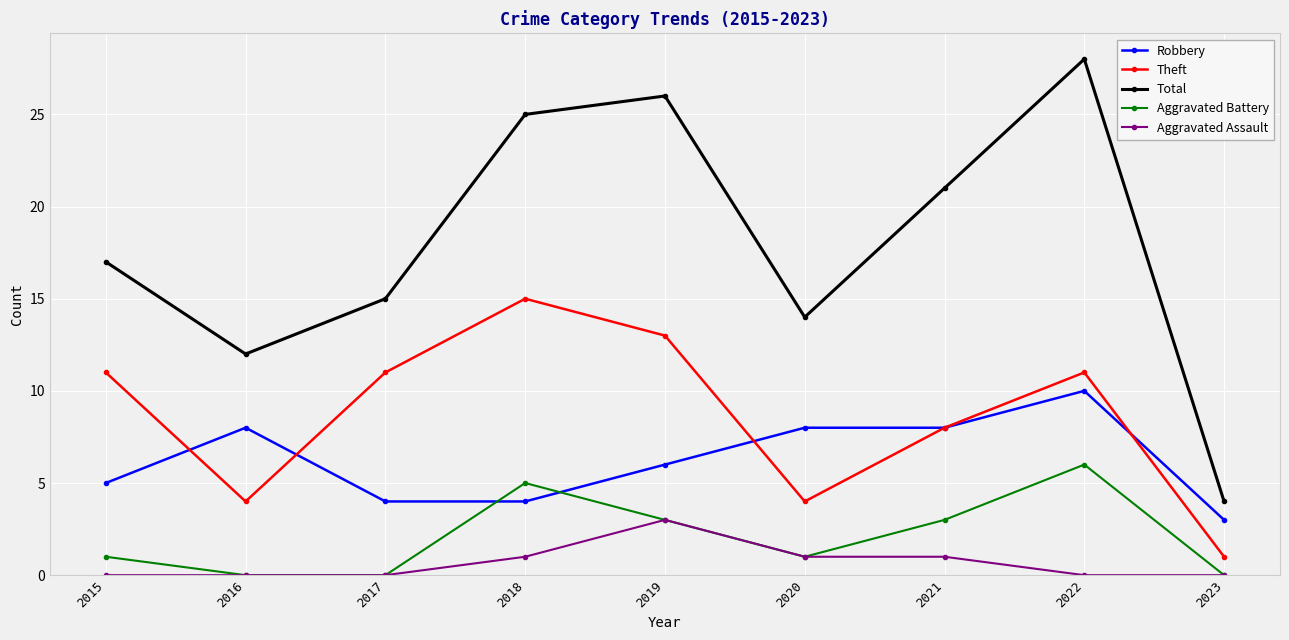

Between 2015 and 2020, which series saw the biggest shift?

Theft